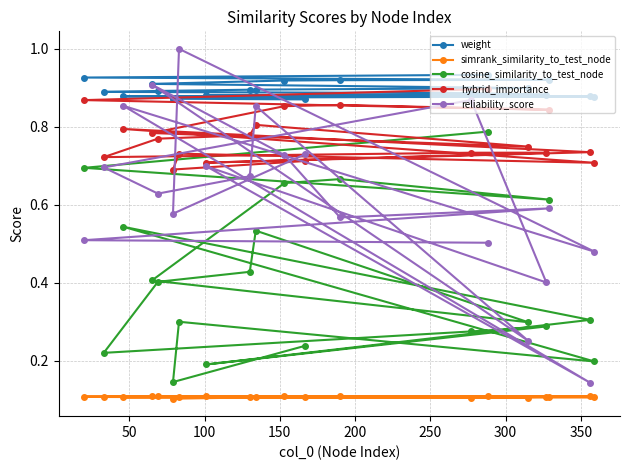

How many interior local peaks does the cosine_similarity_to_test_node series have?

5